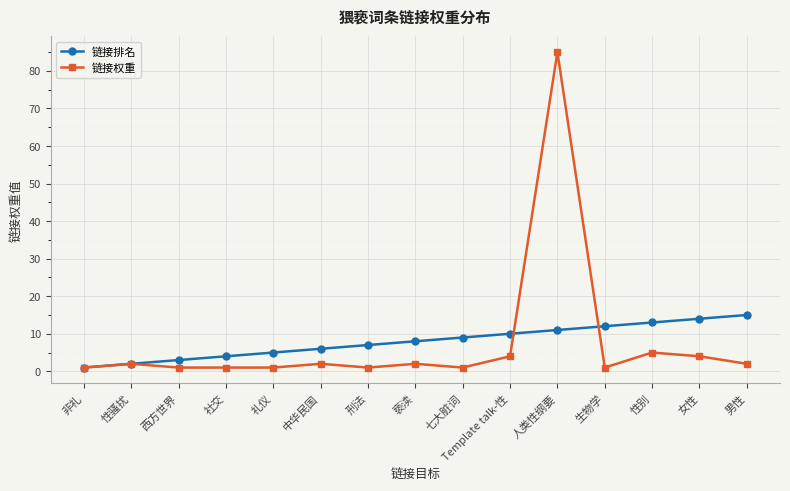

How many categories are shown in the chart?

15